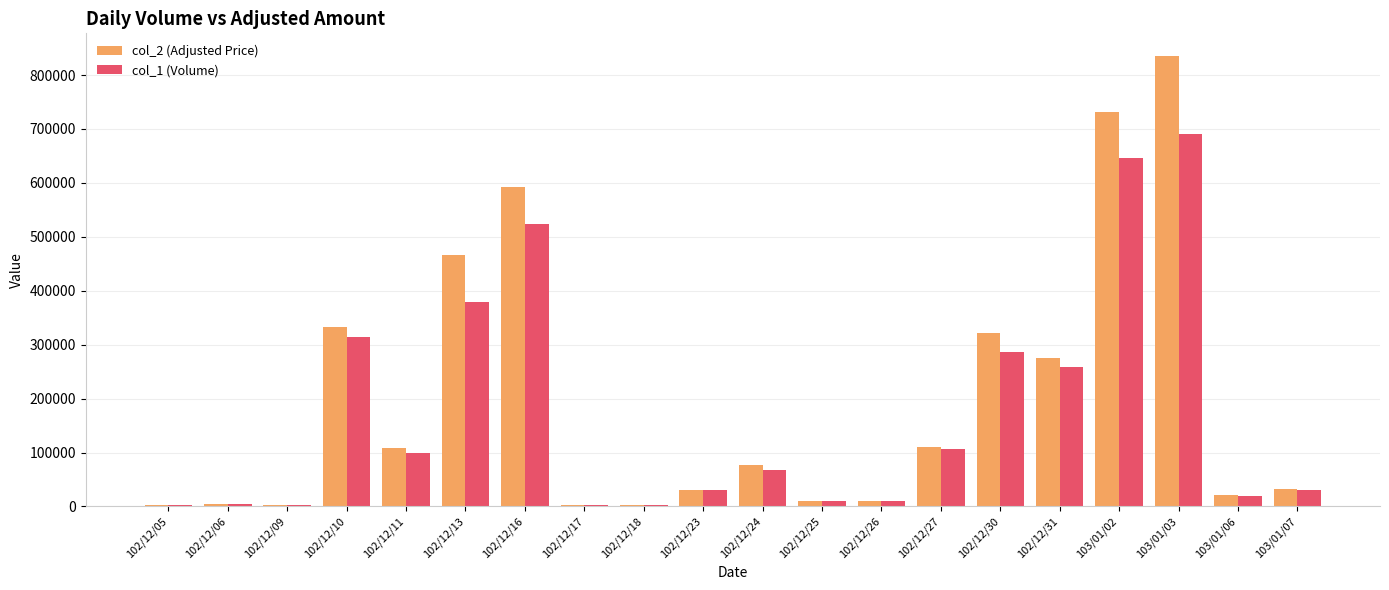

Which series has the widest spread of values?

col_2 (Adjusted Price)